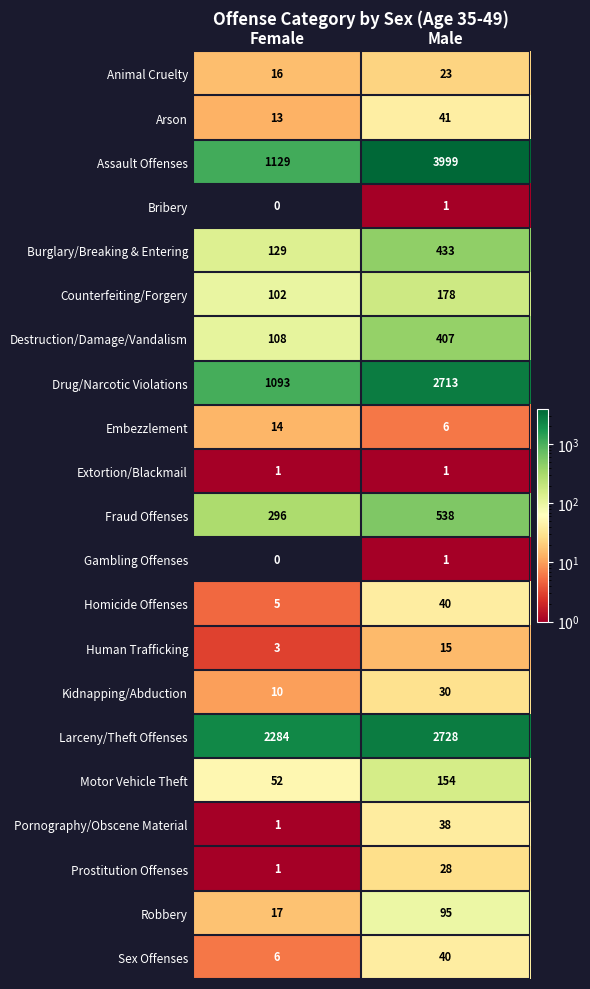

What is the spread (max minus min) of values at Female?

2284